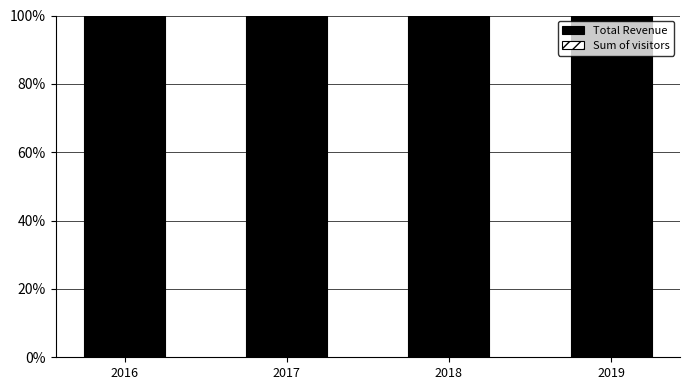

What is the sum of all Total Revenue values?

399.7